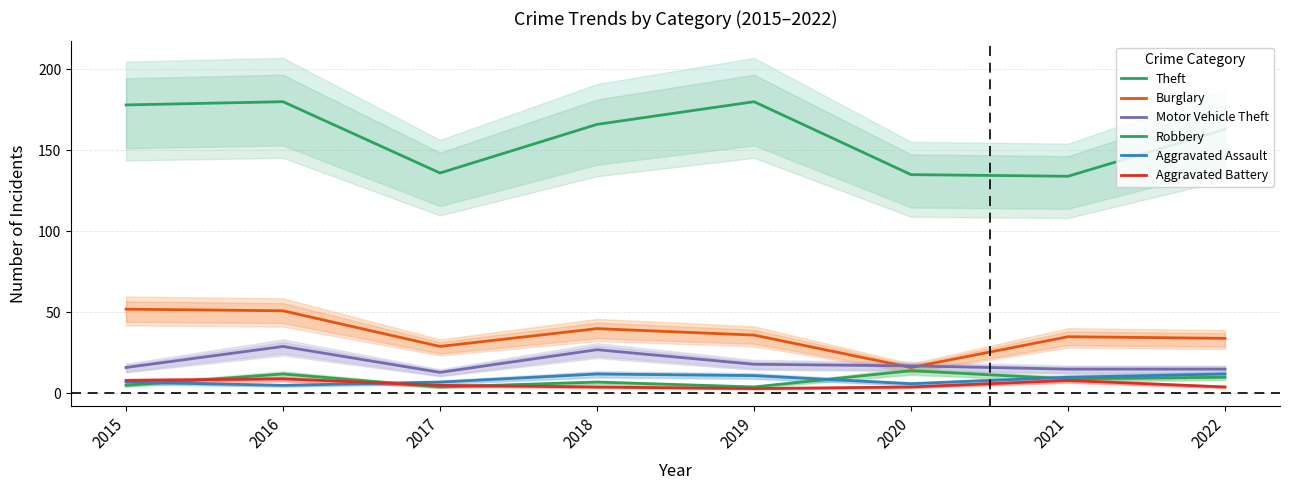

Is the value of Burglary at 2018 greater than the value of Robbery at 2016?

Yes